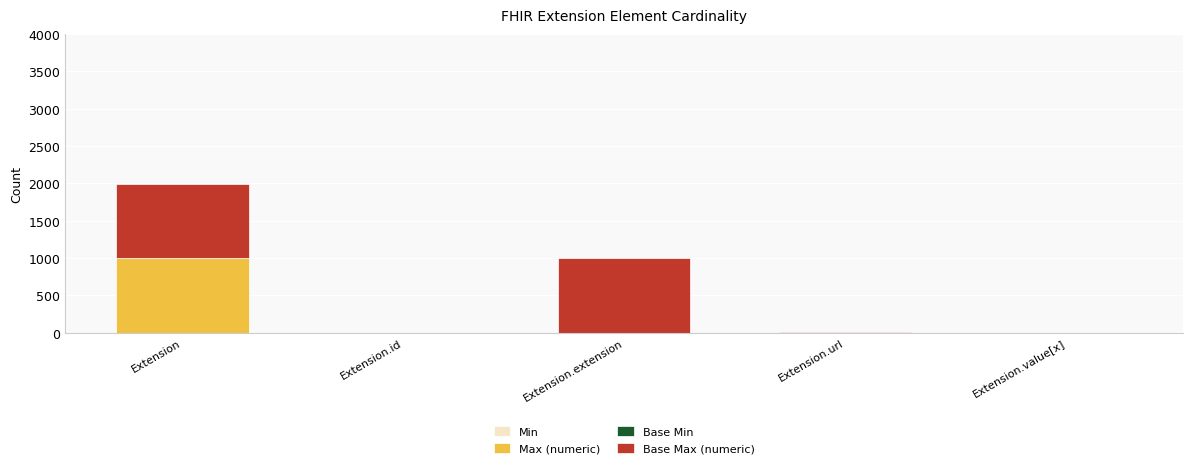

At which category is the sum across all series the highest?

Extension